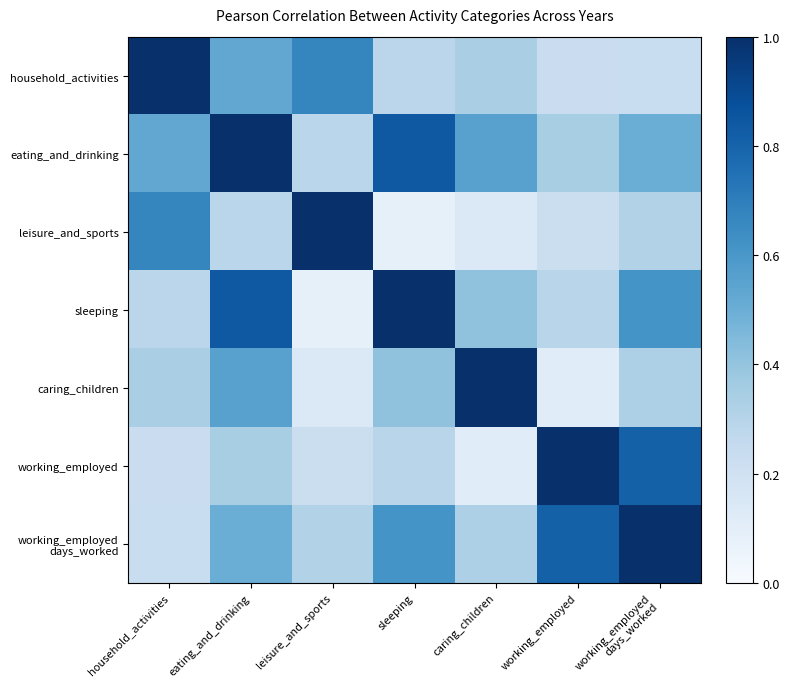

At which category is the sum across all series the highest?

eating_and_drinking